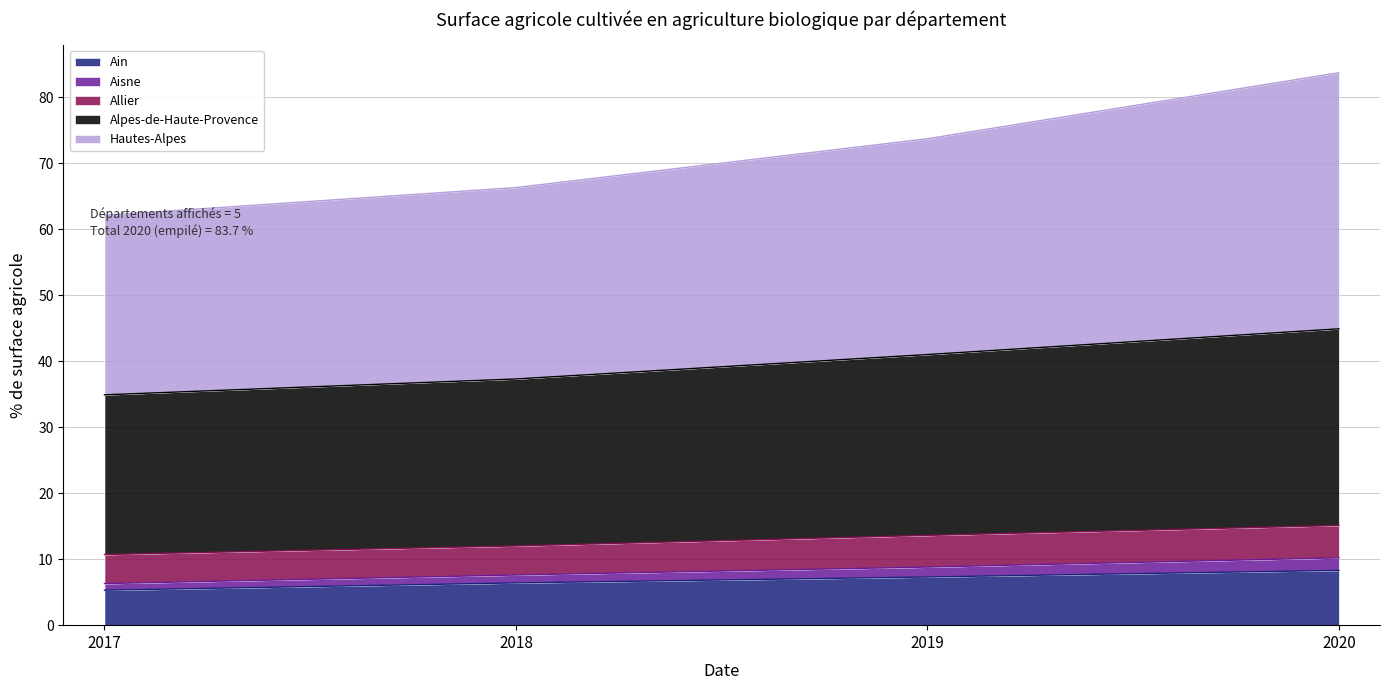

What is the total value across all series at 2018?

66.3